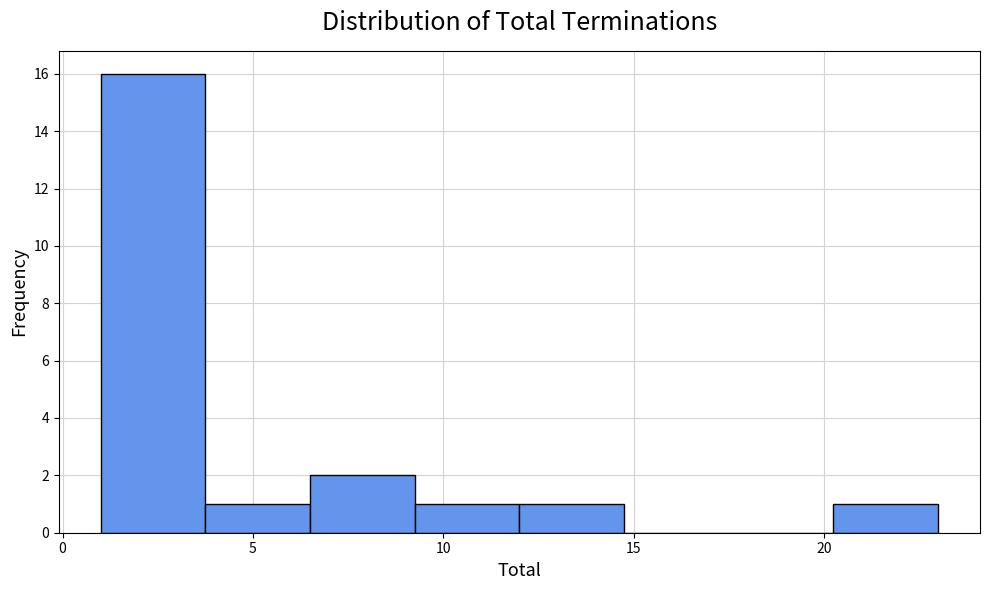

Reading left to right, transcribe this chart: for each bar, give the range it covers on the x-axis and its height. Neither the bar edges nor the heights are printed on the chart, so give them approximately, as read against the axes.

1.00 to 3.75: 16
3.75 to 6.50: 1
6.50 to 9.25: 2
9.25 to 12.00: 1
12.00 to 14.75: 1
14.75 to 17.50: 0
17.50 to 20.25: 0
20.25 to 23.00: 1